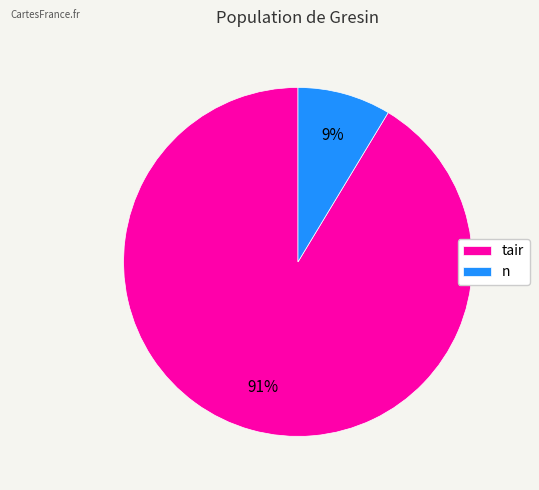

Which slice represents more than half of the pie?

tair